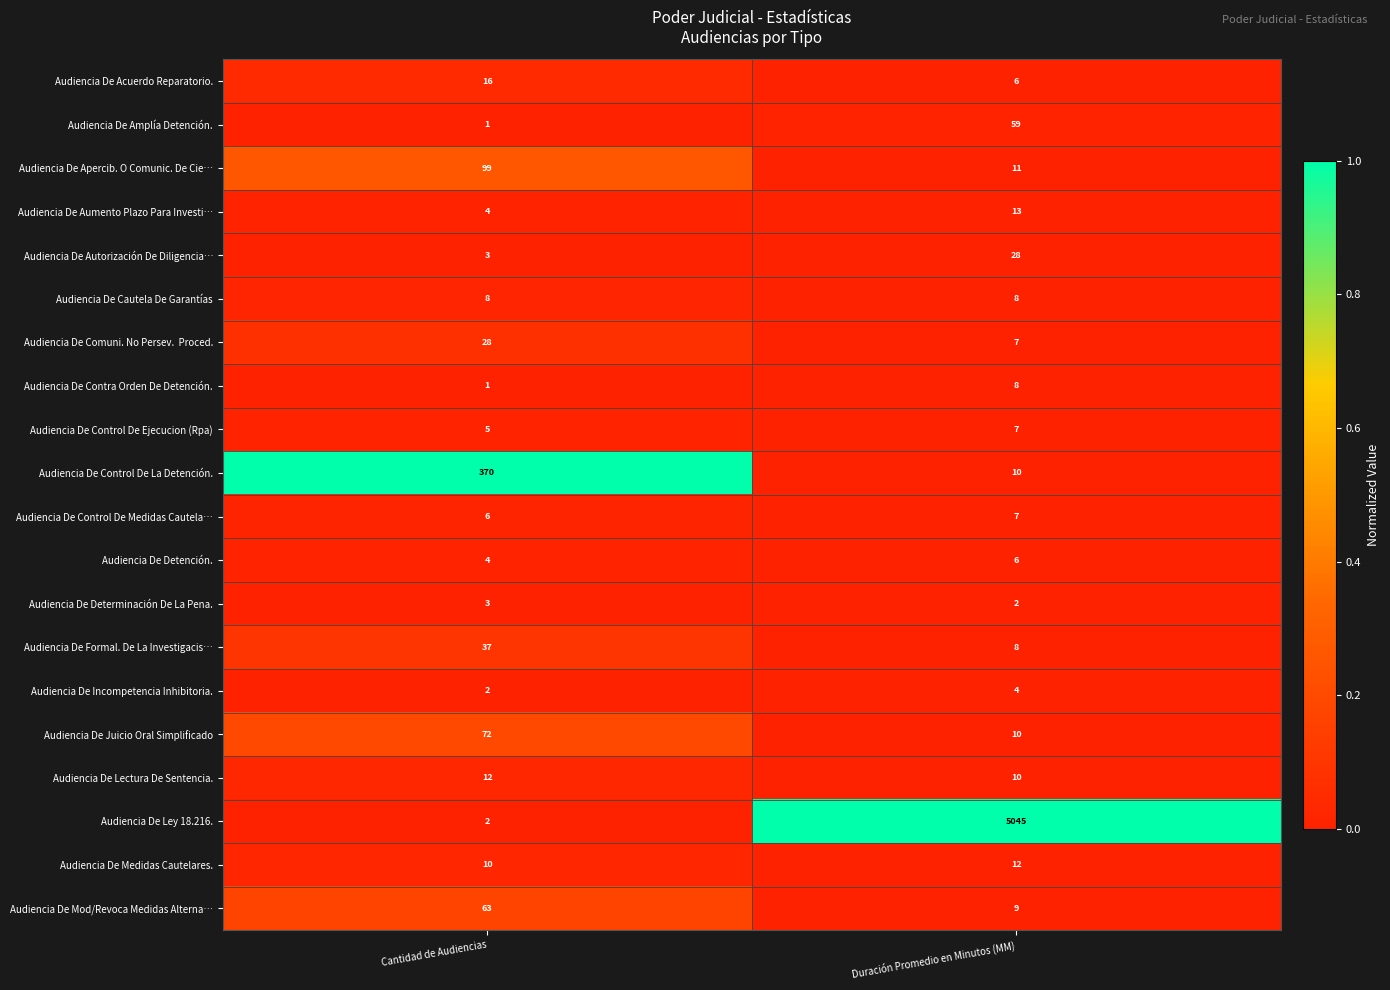

At which category is the sum across all series the highest?

Duración Promedio en Minutos (MM)